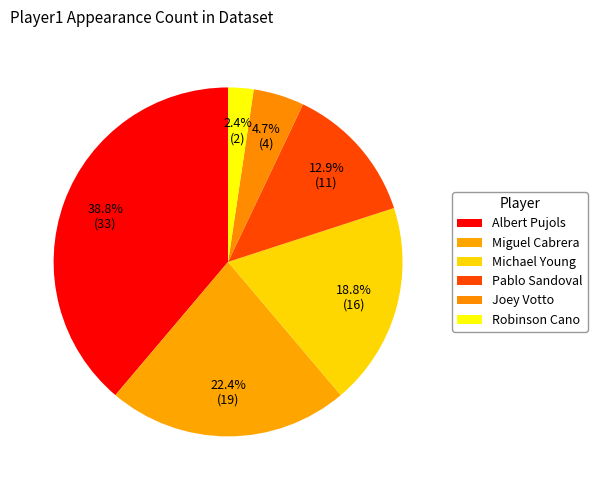

Does Joey Votto account for over 50% of the chart?

No